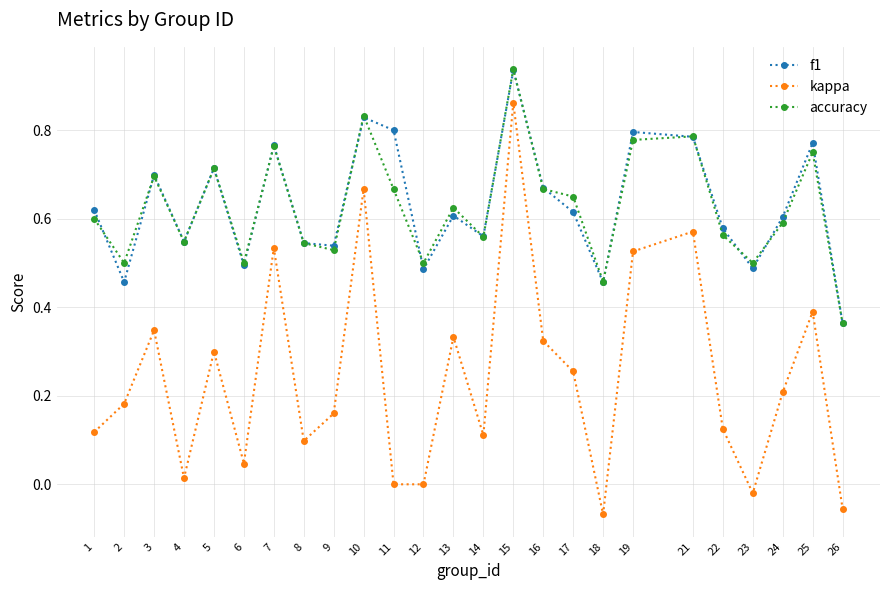

Count the number of data series in this chart.

3